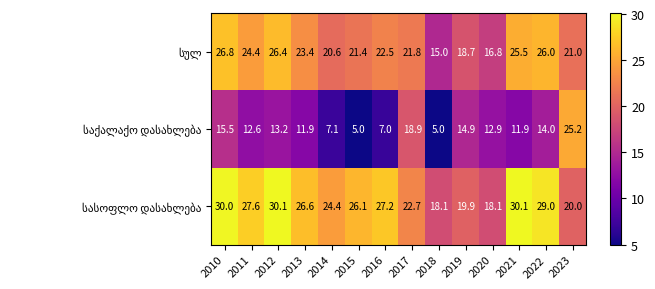

What is the difference between the highest and lowest values at 2017?

3.8